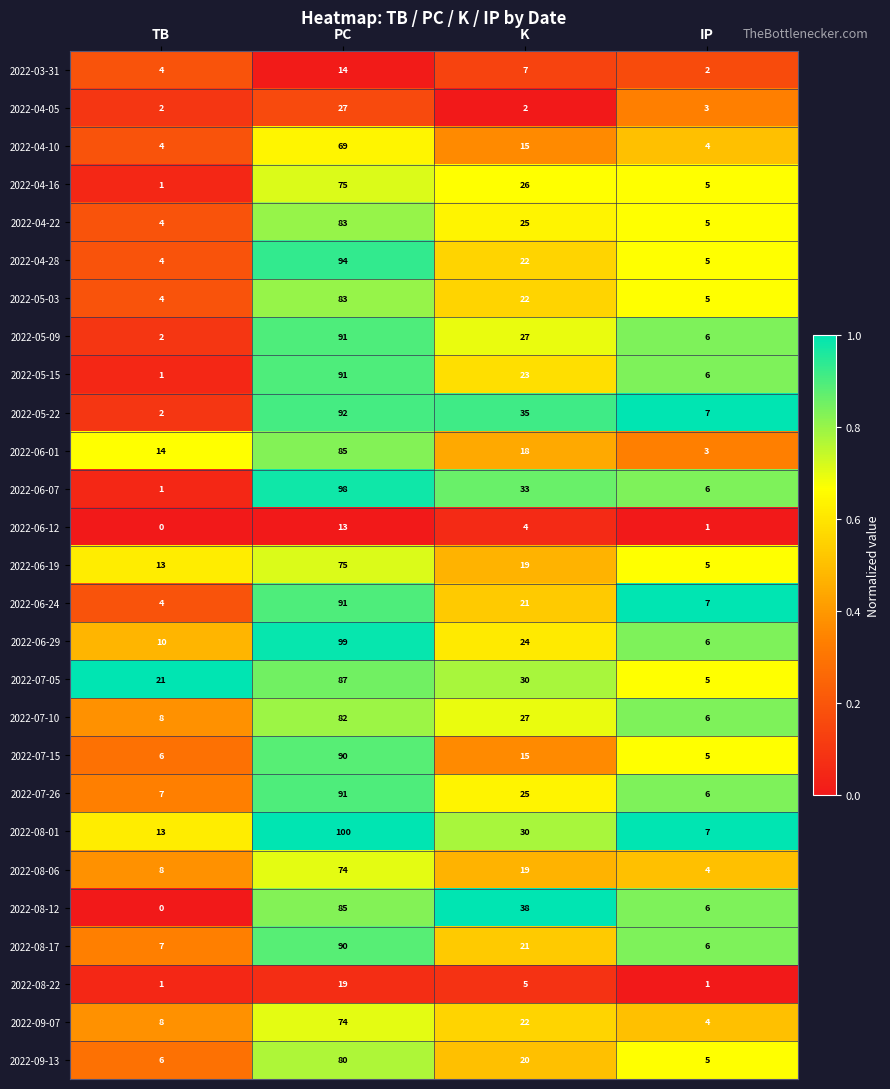

What is the difference between the second highest and second lowest values in the 2022-07-15 series?

9